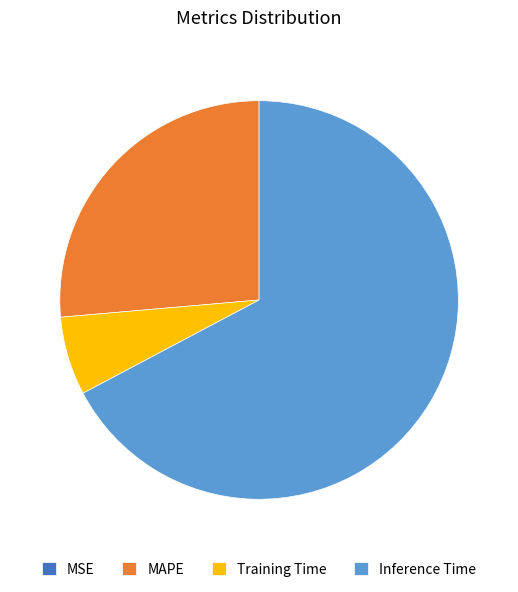

True or false: Inference Time accounts for 81% of the total.

False